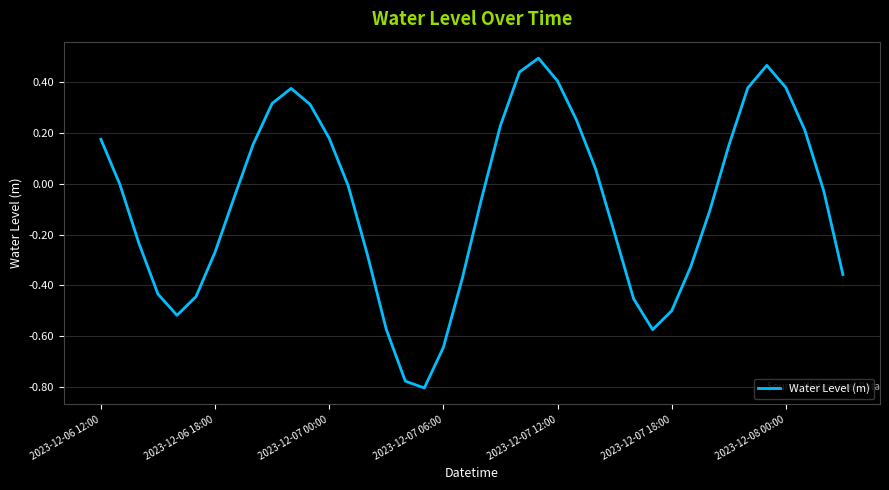

Does the chart display data point markers on the line(s)?

No